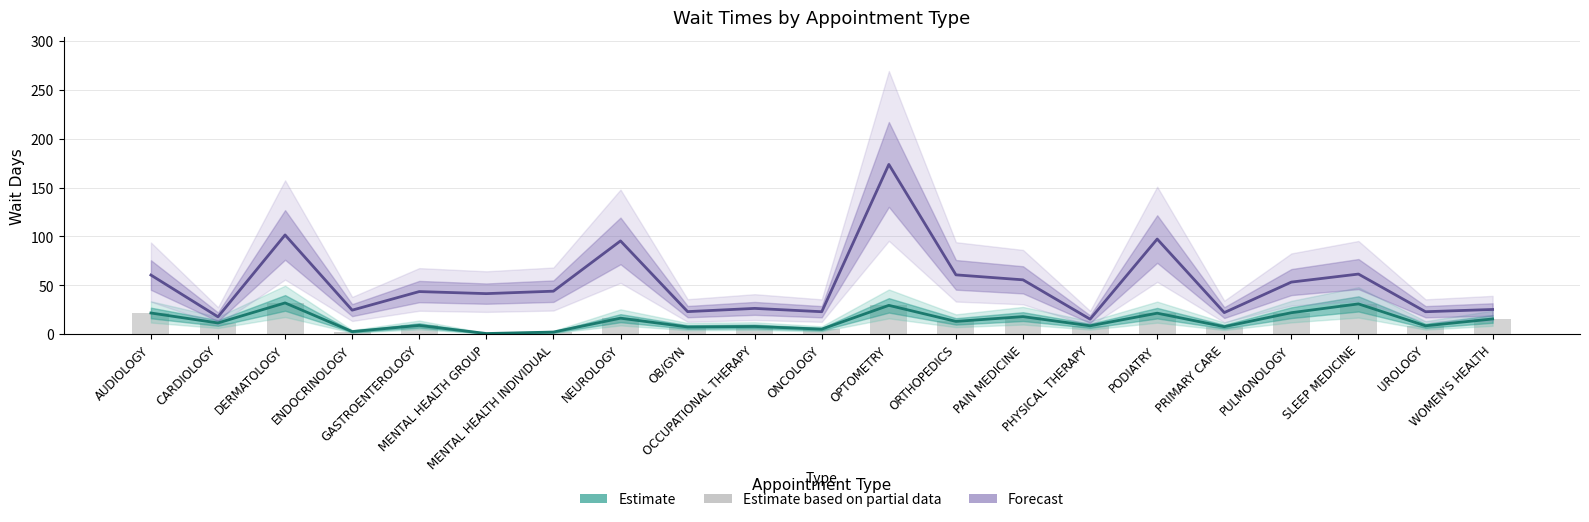

At which category is the sum across all series the highest?

OPTOMETRY